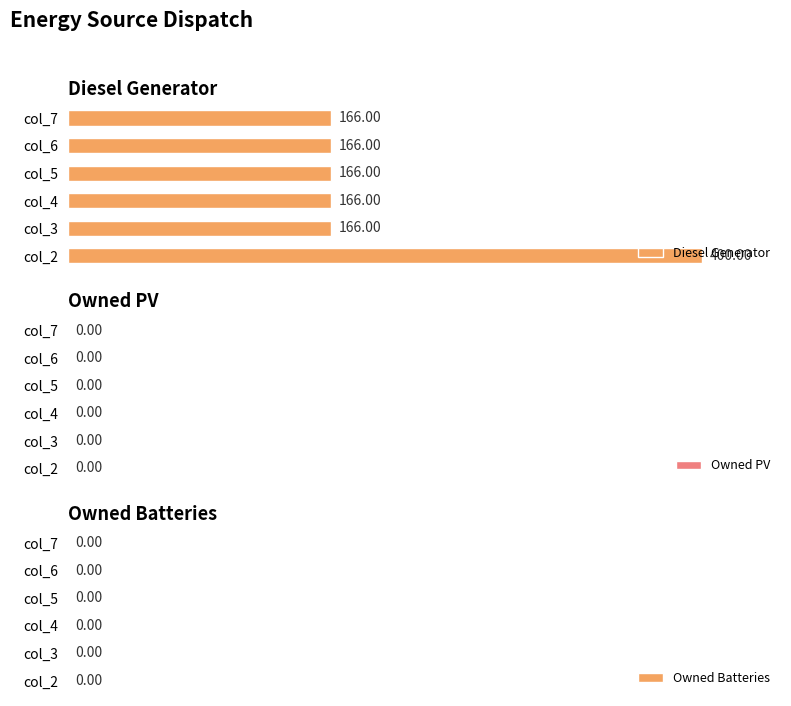

Count the number of categories in the chart.

6